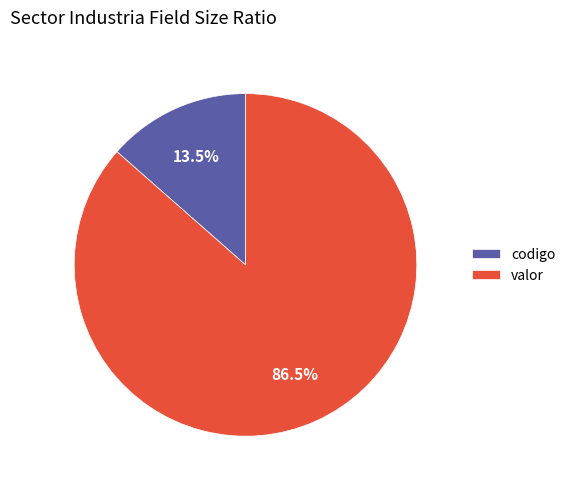

What percentage is NOT represented by codigo?

86.5%